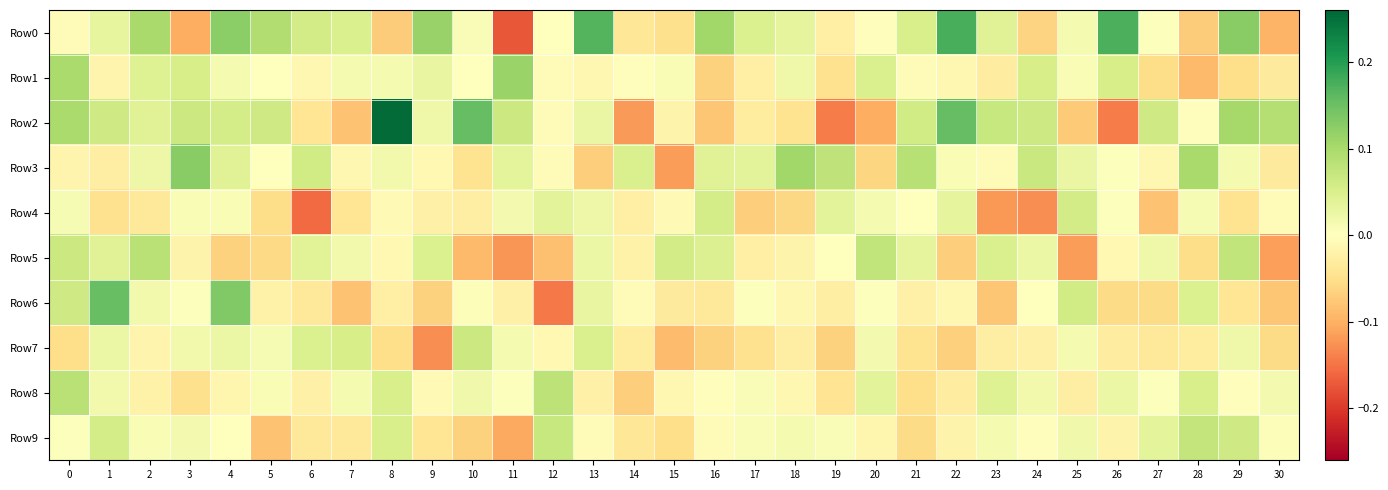

At how many categories does at least one series exceed 0?

31